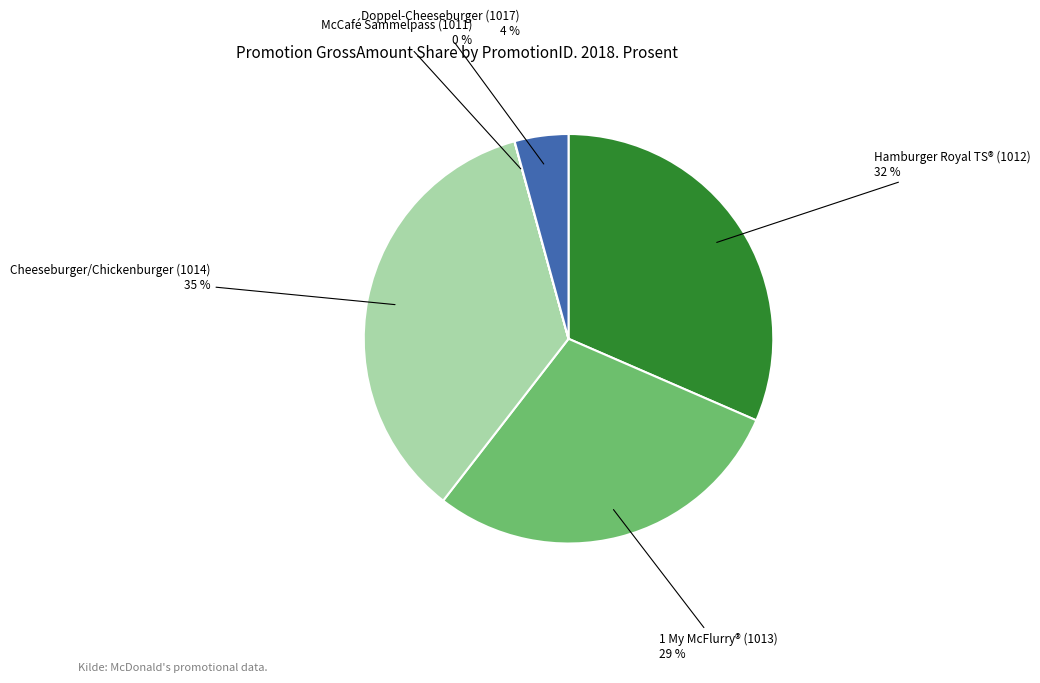

To the nearest percent, what is the average slice percentage?

20%